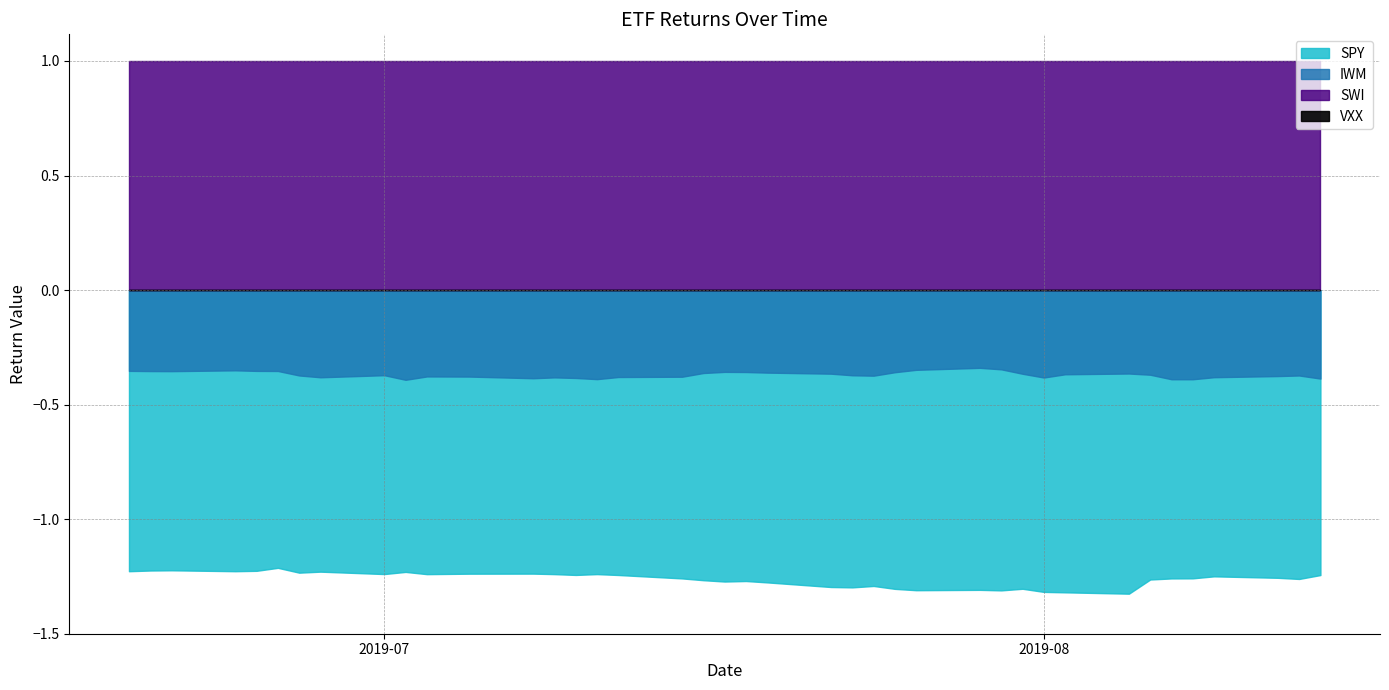

Reading right to left, list all the values displayed in this chart.

SWI: 1.0	1.0	1.0	1.0	1.0	1.0	1.0	1.0	1.0	1.0	1.0	1.0	1.0	1.0	1.0	1.0	1.0	1.0	1.0	1.0	1.0	1.0	1.0	1.0	1.0	1.0	1.0	1.0	1.0	1.0	1.0	1.0	1.0	1.0	1.0	1.0	1.0	1.0	1.0	1.0
VXX: 0.0	0.0	0.0	0.0	0.0	0.0	0.0	0.0	0.0	0.0	0.0	0.0	0.0	0.0	0.0	0.0	0.0	0.0	0.0	0.0	0.0	0.0	0.0	0.0	0.0	0.0	0.0	0.0	0.0	0.0	0.0	0.0	0.0	0.0	0.0	0.0	0.0	0.0	0.0	0.0
IWM: -0.4	-0.4	-0.4	-0.4	-0.4	-0.4	-0.4	-0.4	-0.4	-0.4	-0.4	-0.3	-0.3	-0.3	-0.4	-0.4	-0.4	-0.4	-0.4	-0.4	-0.4	-0.4	-0.4	-0.4	-0.4	-0.4	-0.4	-0.4	-0.4	-0.4	-0.4	-0.4	-0.4	-0.4	-0.4	-0.4	-0.4	-0.4	-0.4	-0.4
SPY: -1.2	-1.3	-1.3	-1.2	-1.3	-1.3	-1.3	-1.3	-1.3	-1.3	-1.3	-1.3	-1.3	-1.3	-1.3	-1.3	-1.3	-1.3	-1.3	-1.3	-1.3	-1.3	-1.3	-1.2	-1.2	-1.2	-1.2	-1.2	-1.2	-1.2	-1.2	-1.2	-1.2	-1.2	-1.2	-1.2	-1.2	-1.2	-1.2	-1.2